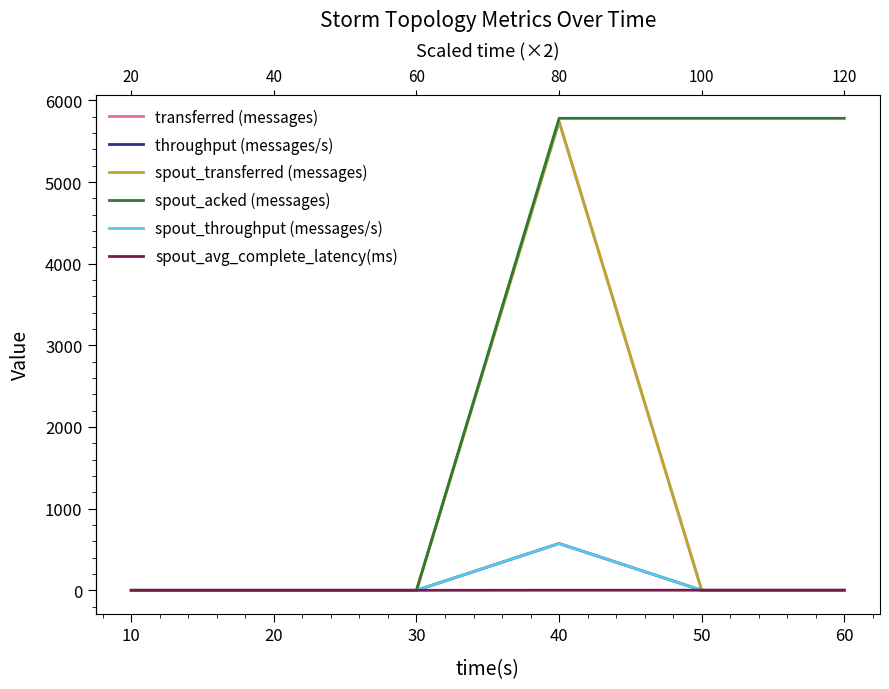

Is it true that spout_throughput (messages/s) equals 398.3 at 40?

False